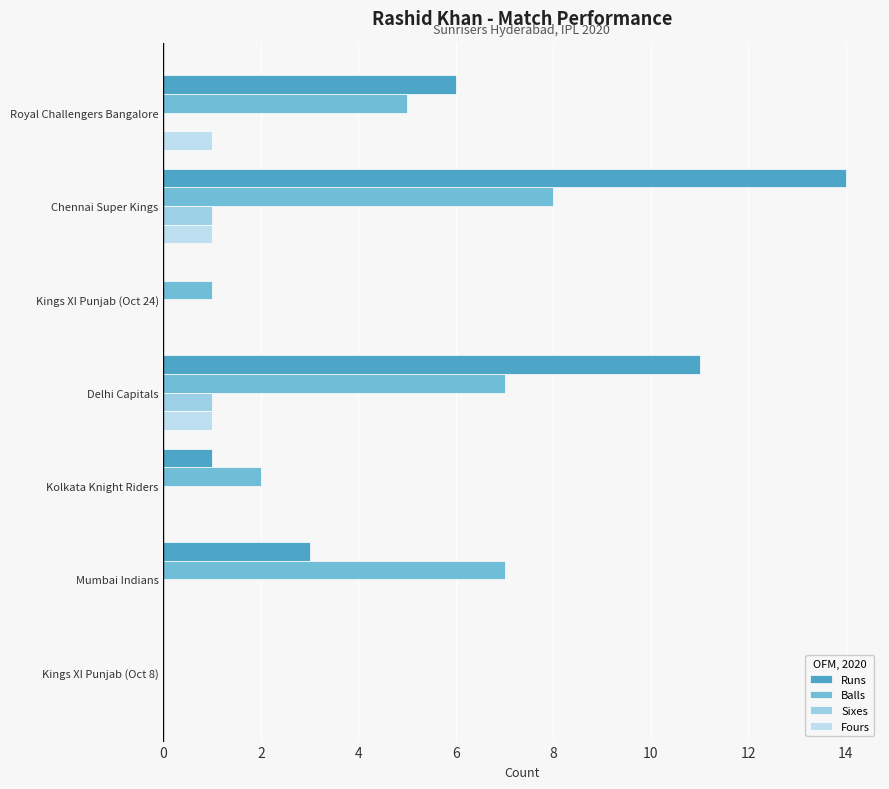

How many categories are shown in the chart?

7